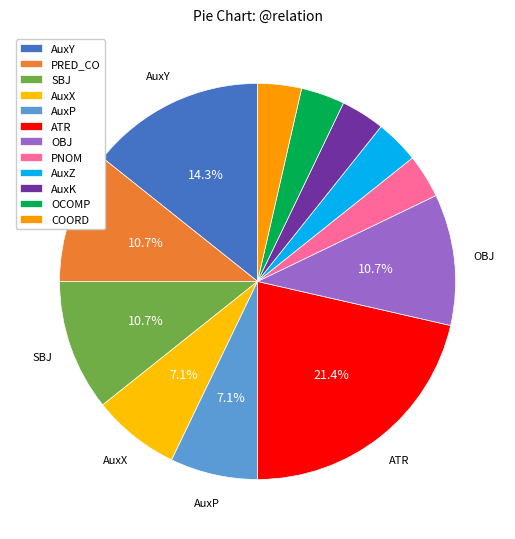

How many segments does this pie chart have?

12